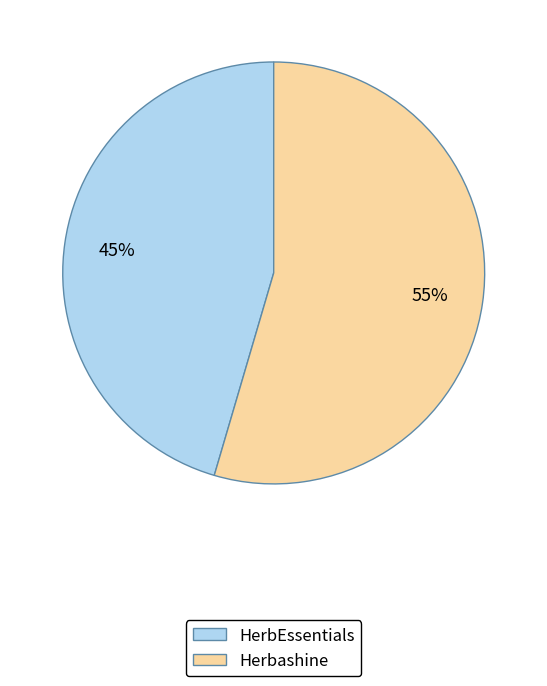

To the nearest percent, what is the average slice percentage?

50%